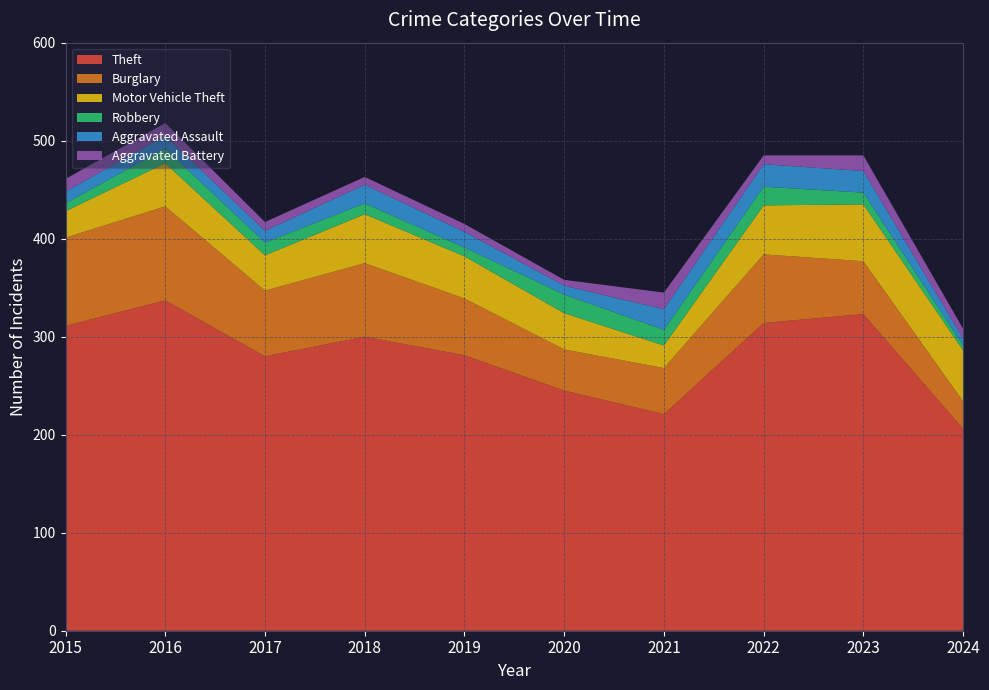

Reading left to right, extract all data points from this chart.

Theft: 311	337	280	300	281	245	221	314	323	206
Burglary: 90	96	67	75	58	42	47	70	54	28
Motor Vehicle Theft: 27	44	36	50	43	37	23	50	58	52
Robbery: 8	15	13	11	9	19	16	19	12	5
Aggravated Assault: 12	13	12	19	16	9	21	23	22	7
Aggravated Battery: 13	13	9	8	8	6	17	9	16	10